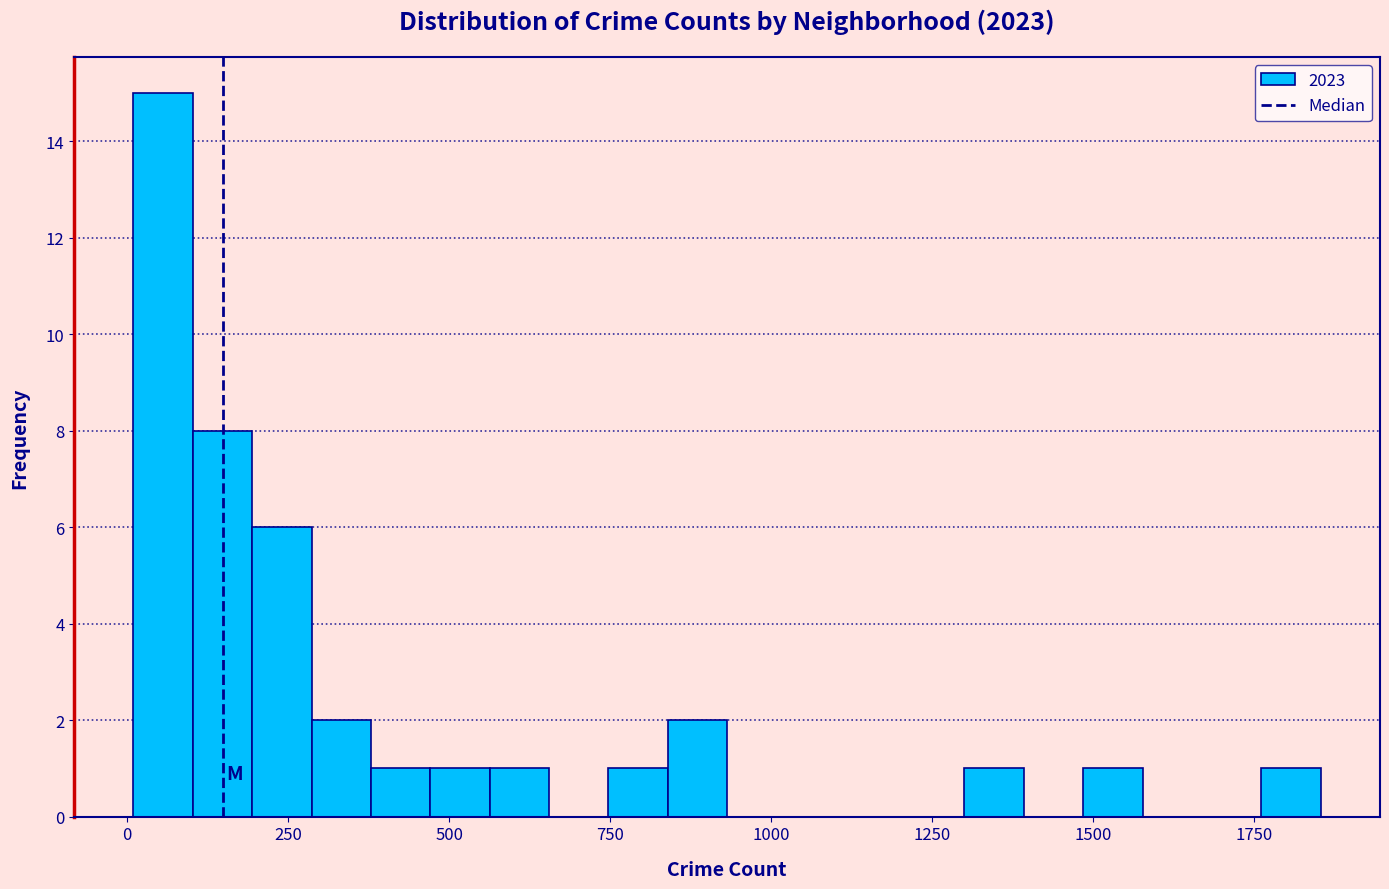

Read against the x-axis, roughly where is the centre of the tallest bar?

50